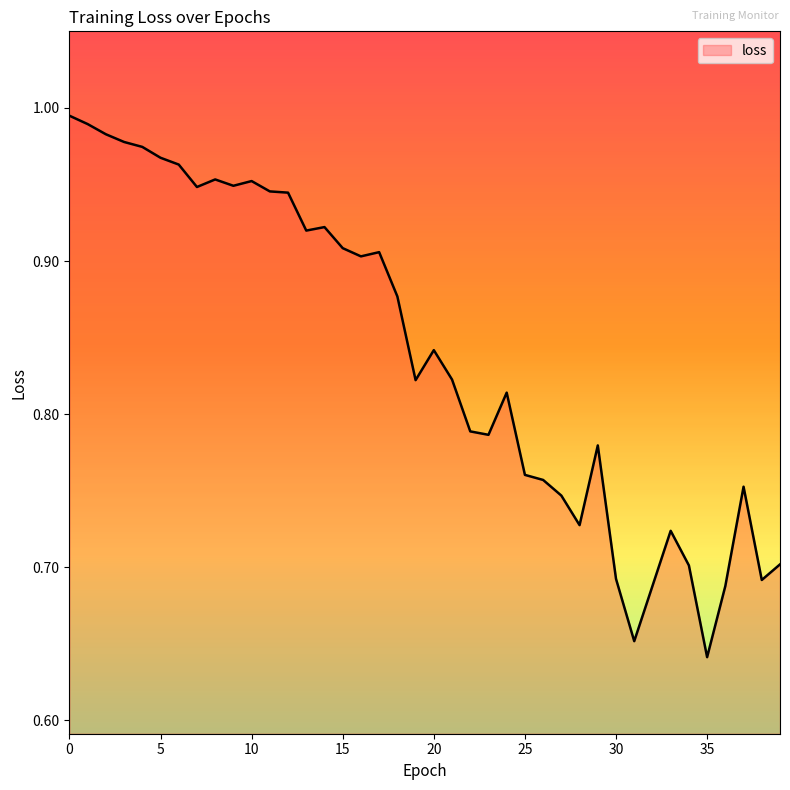

What is the difference between the maximum and minimum values?

0.4